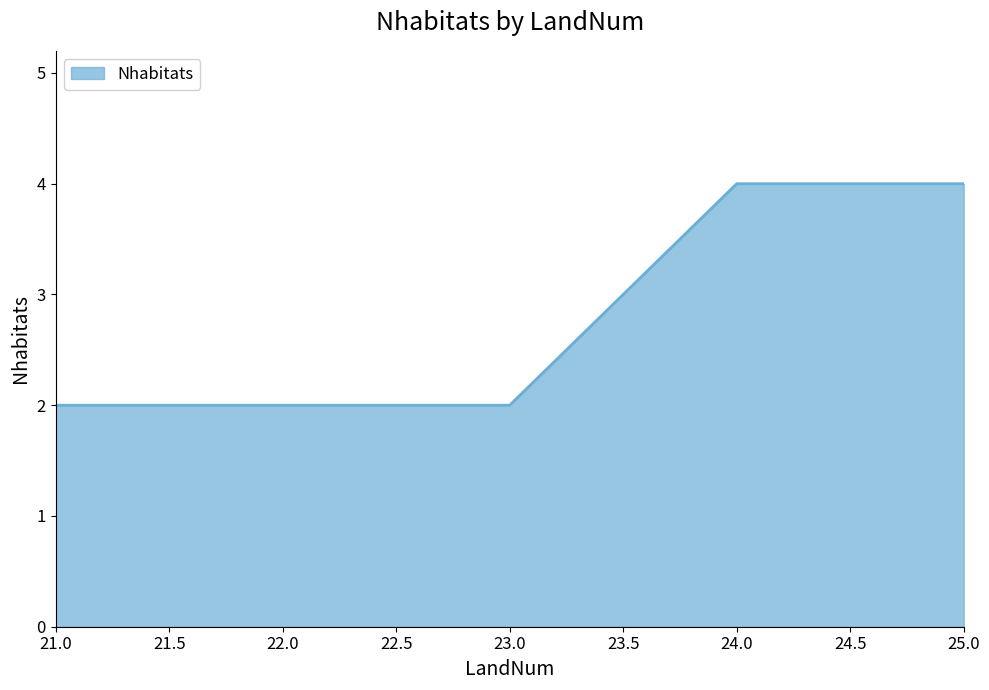

Which has a higher value, 25.0 or 22.0?

25.0